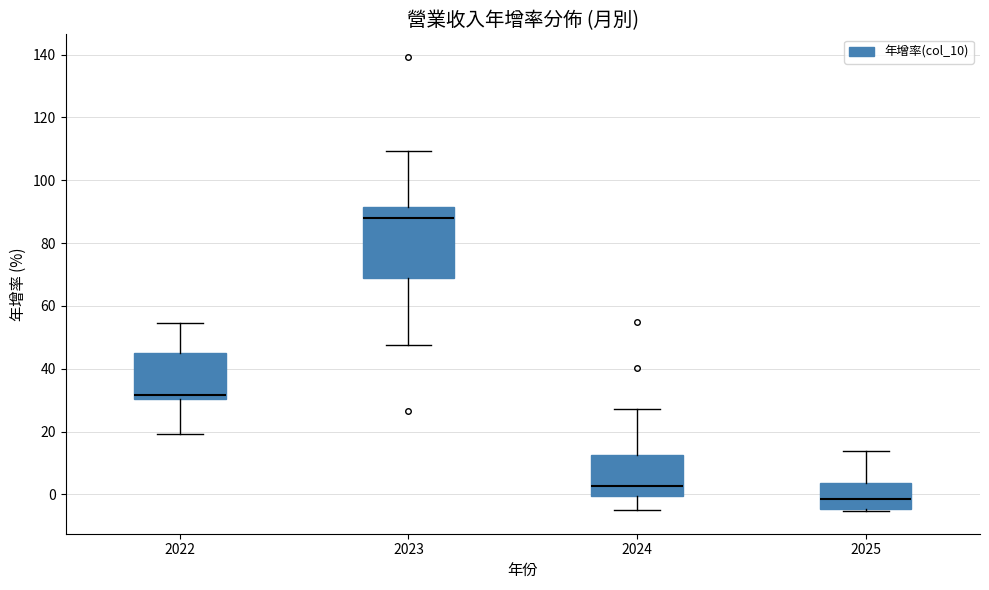

Which box has the highest median line?

2023